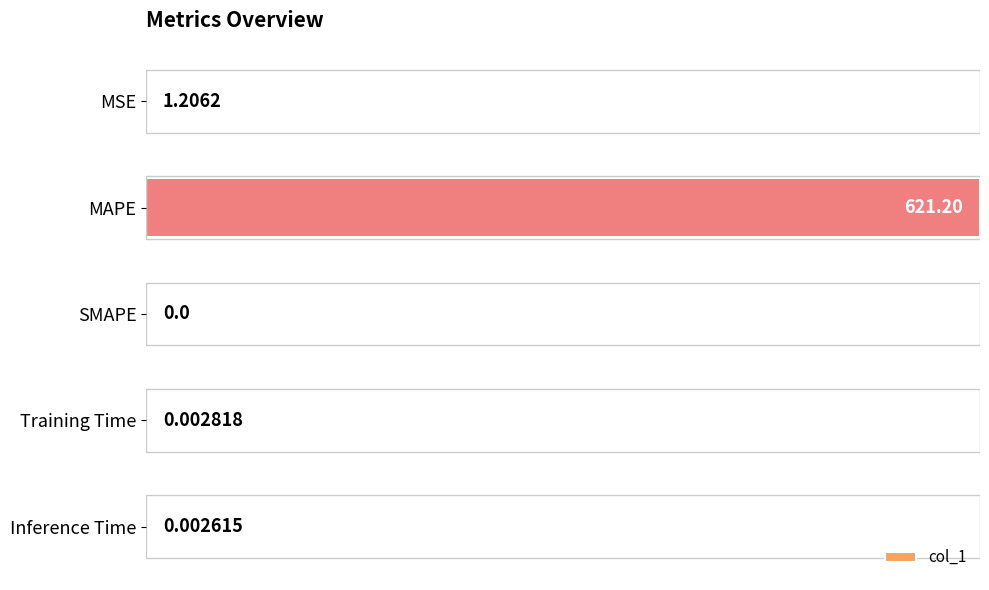

Where is the data nearest to the value 0?

SMAPE